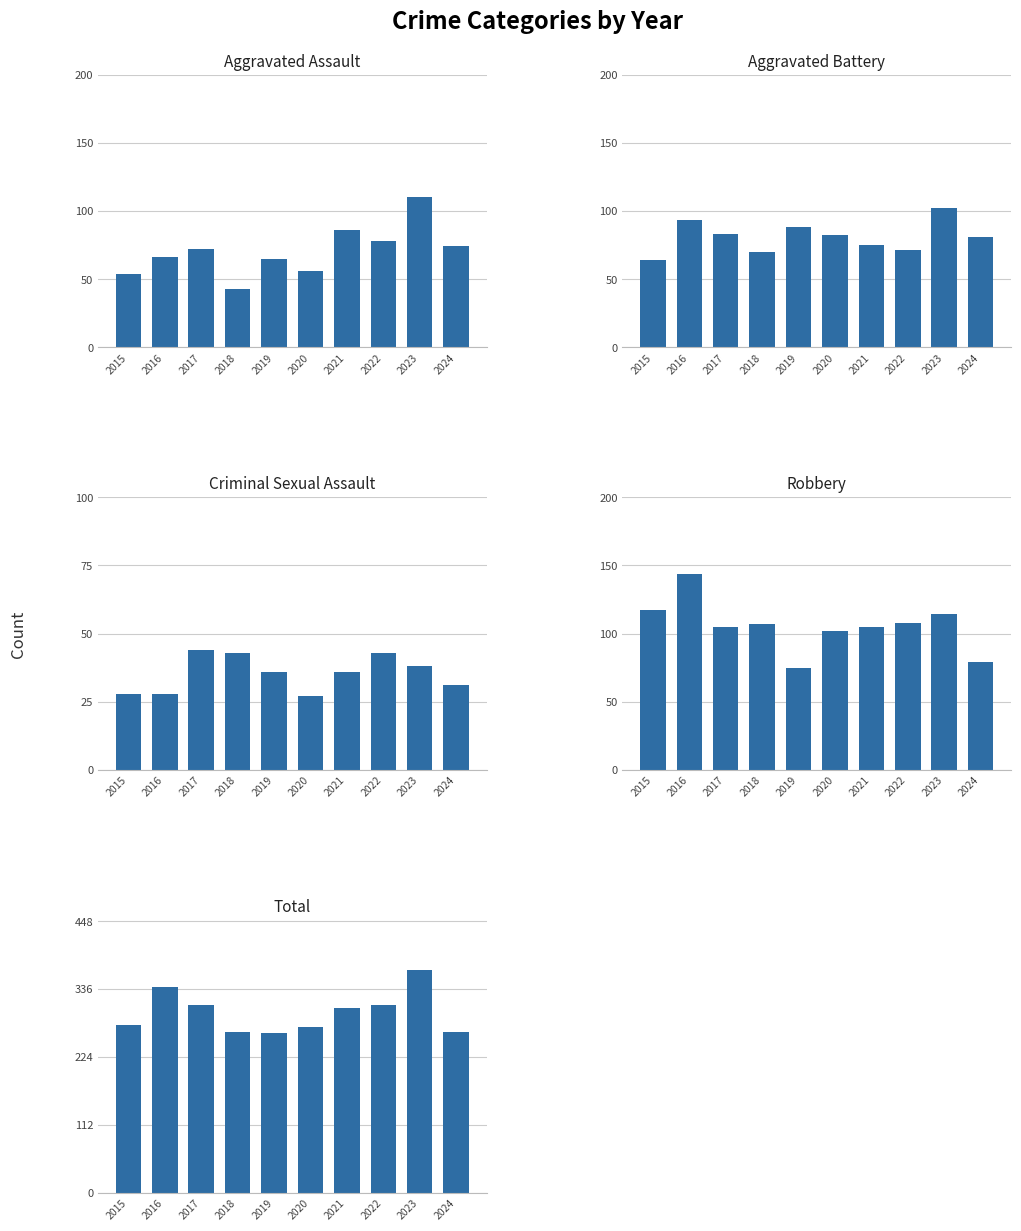

Which series has the largest total across all categories?

Total